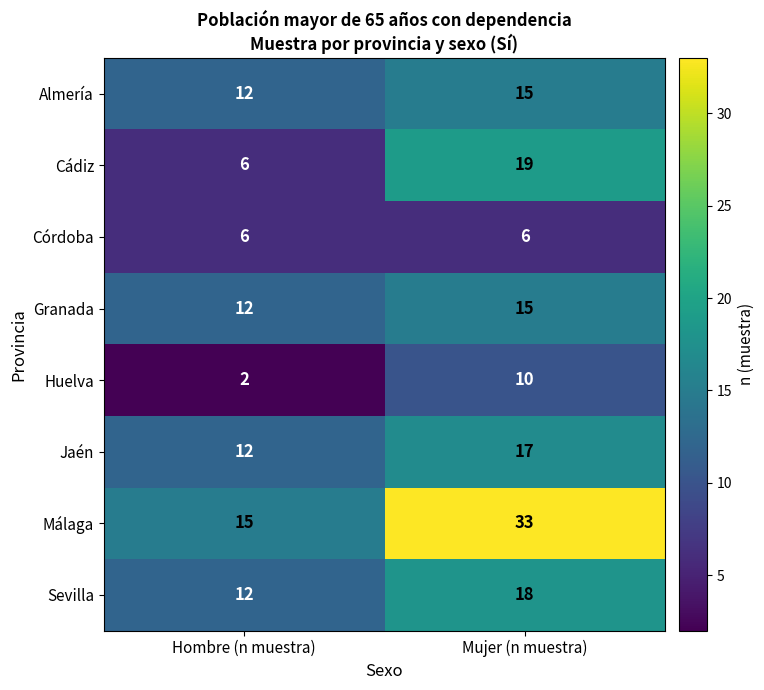

Which series has the largest total across all categories?

Málaga